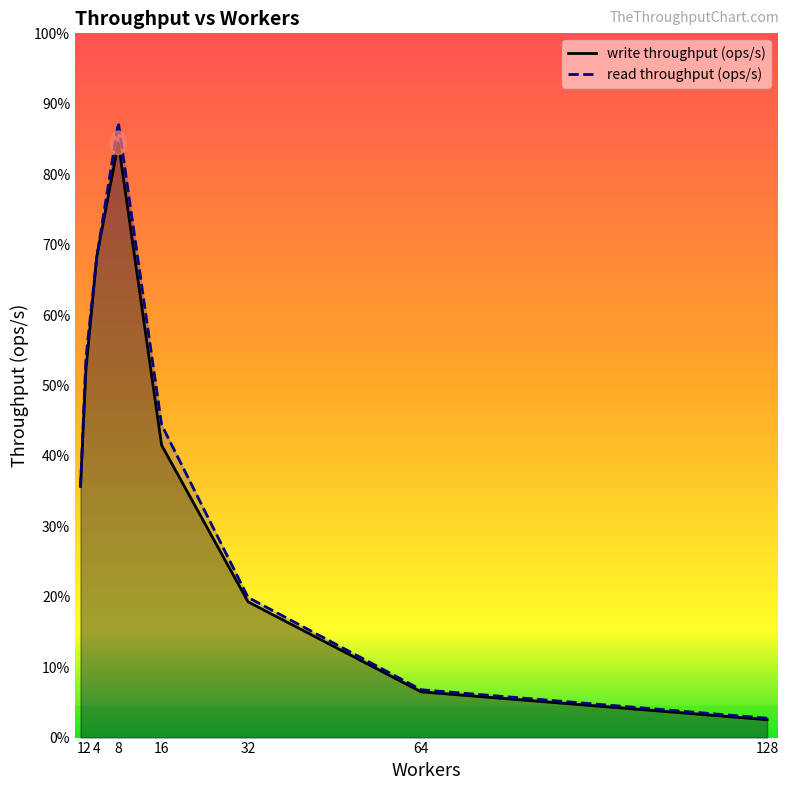

True or false: read throughput (ops/s) and write throughput (ops/s) cross at least once.

True